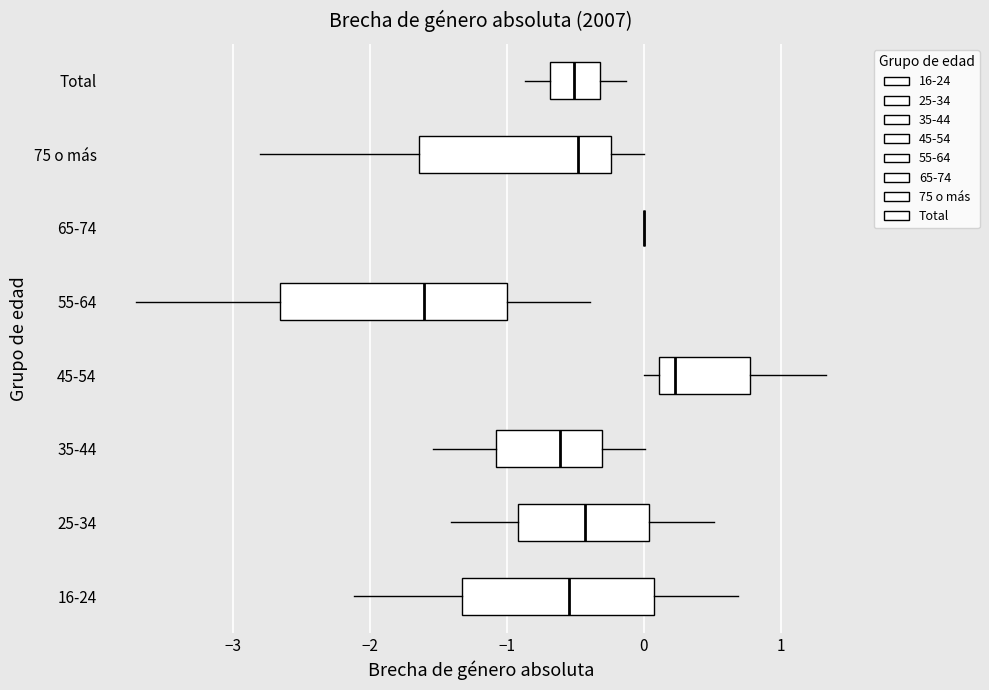

Reading bottom to top, read every box against the x-axis: the position of its median line, the range the box covers, and the ends of its whiskers. The values are not printed on the chart, so give them approximately, as read against the axis.

16-24: median -0.5, box -1.3 to 0.1, whiskers -2.1 to 0.7
25-34: median -0.4, box -0.9 to 0.0, whiskers -1.4 to 0.5
35-44: median -0.6, box -1.1 to -0.3, whiskers -1.5 to 0.0
45-54: median 0.2, box 0.1 to 0.8, whiskers 0.0 to 1.3
55-64: median -1.6, box -2.7 to -1.0, whiskers -3.7 to -0.4
65-74: box collapsed to a line at 0.0, whiskers 0.0 to 0.0
75 o más: median -0.5, box -1.6 to -0.2, whiskers -2.8 to 0.0
Total: median -0.5, box -0.7 to -0.3, whiskers -0.9 to -0.1